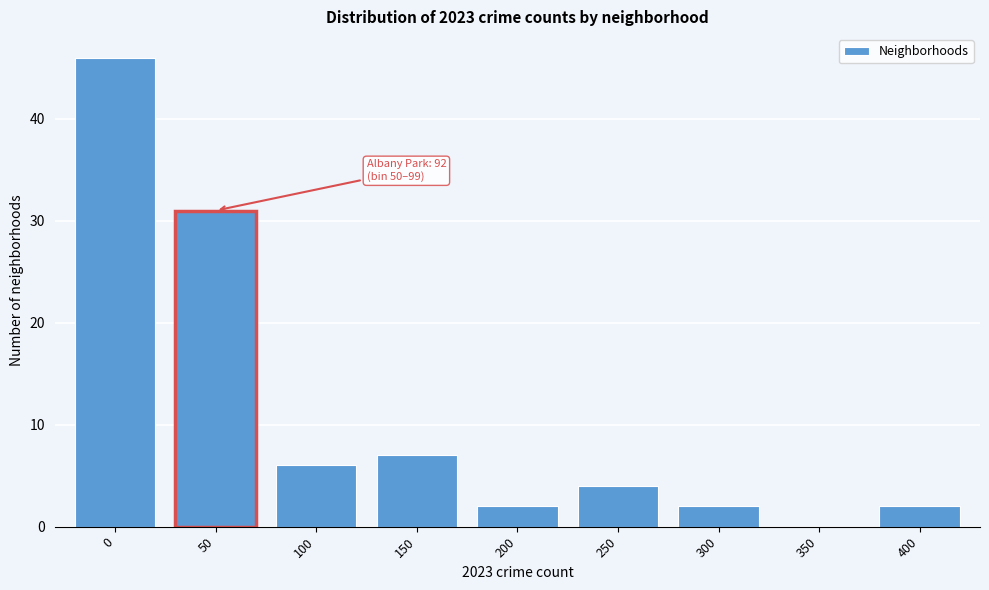

Reading left to right, extract all data points from this chart.

0=46	50=31	100=6	150=7	200=2	250=4	300=2	350=0	400=2